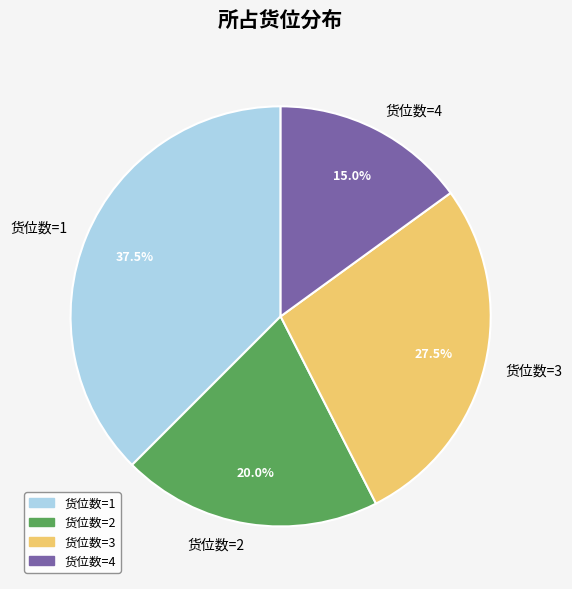

Rank the categories by value from lowest to highest.

货位数=4, 货位数=2, 货位数=3, 货位数=1